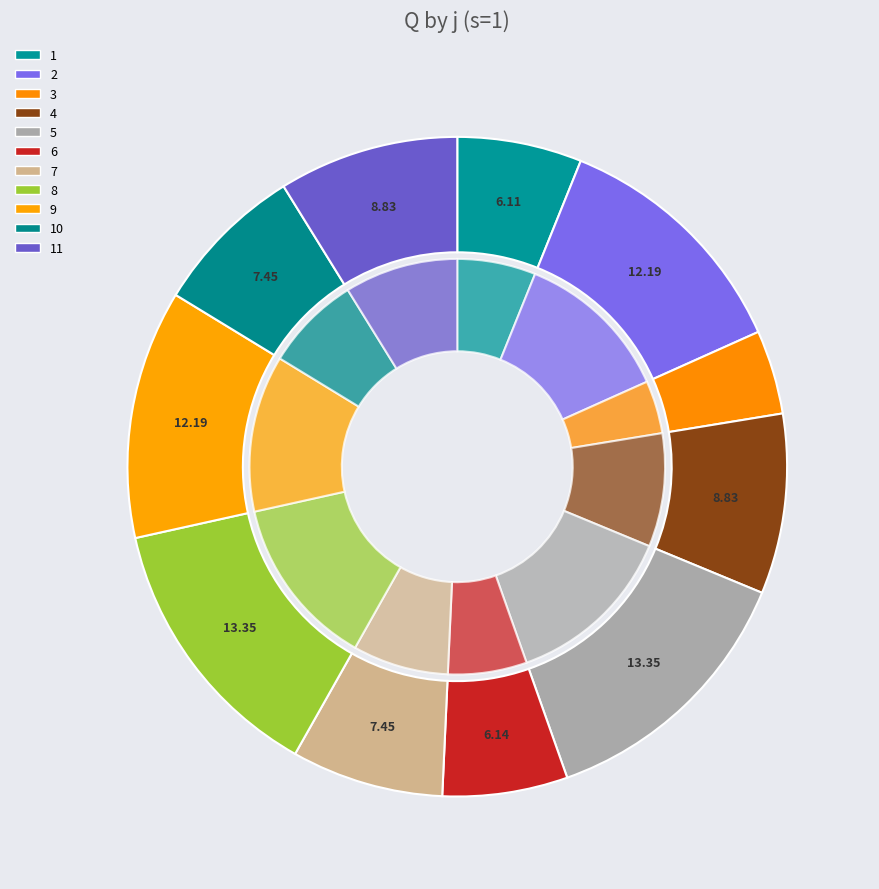

To the nearest percent, what percentage of the pie is 2?

12%